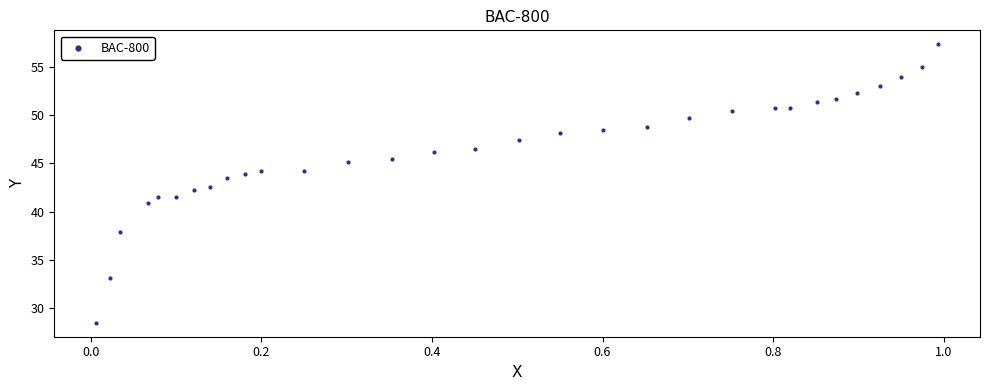

What is the range of X values (max minus min)?

1.0